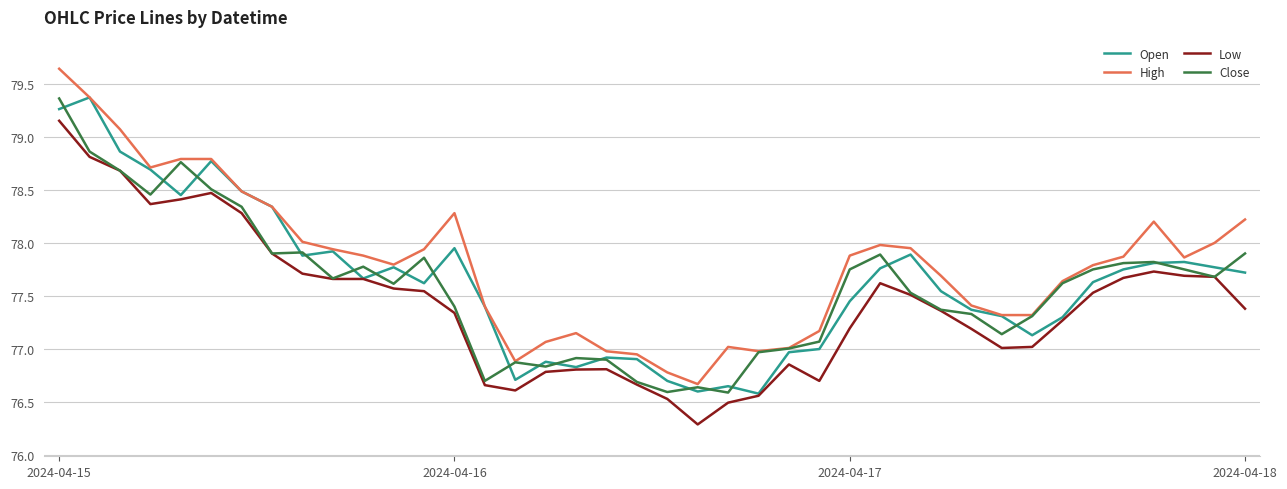

True or false: High has more than 0 interior local peaks.

True